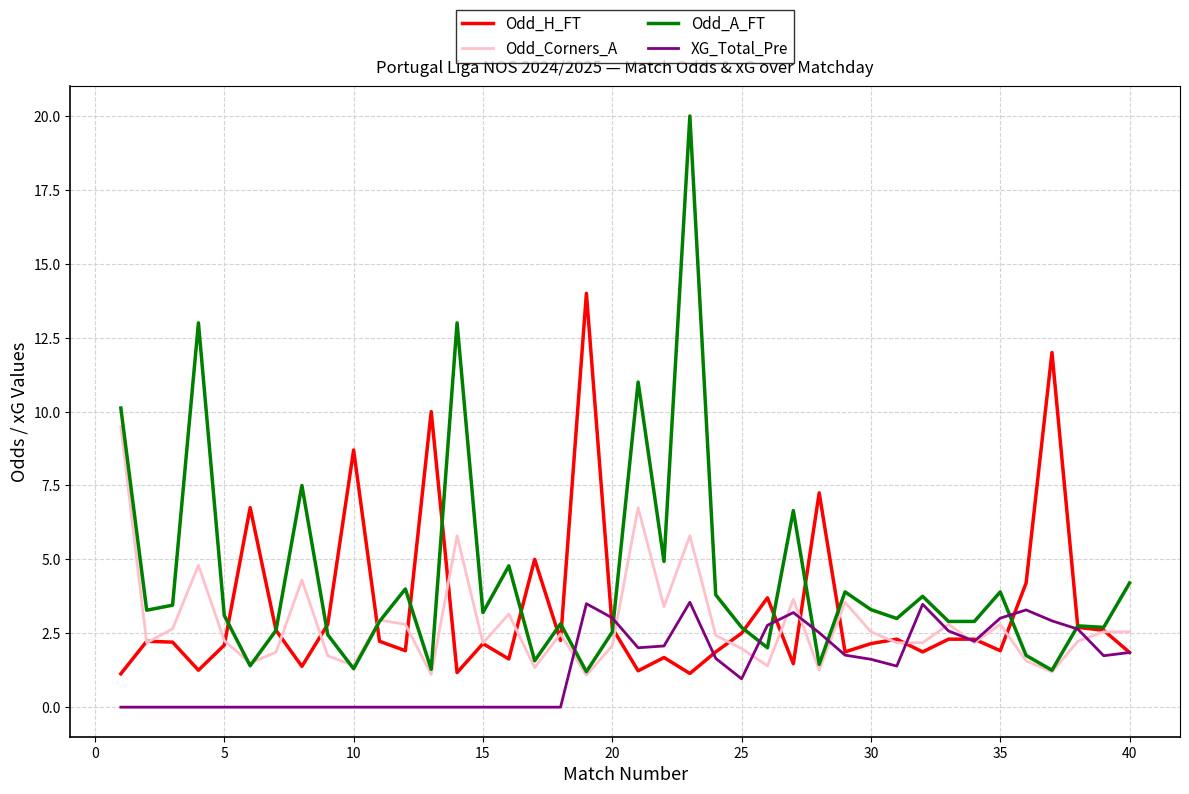

What is the sum of all Odd_Corners_A values?

112.1